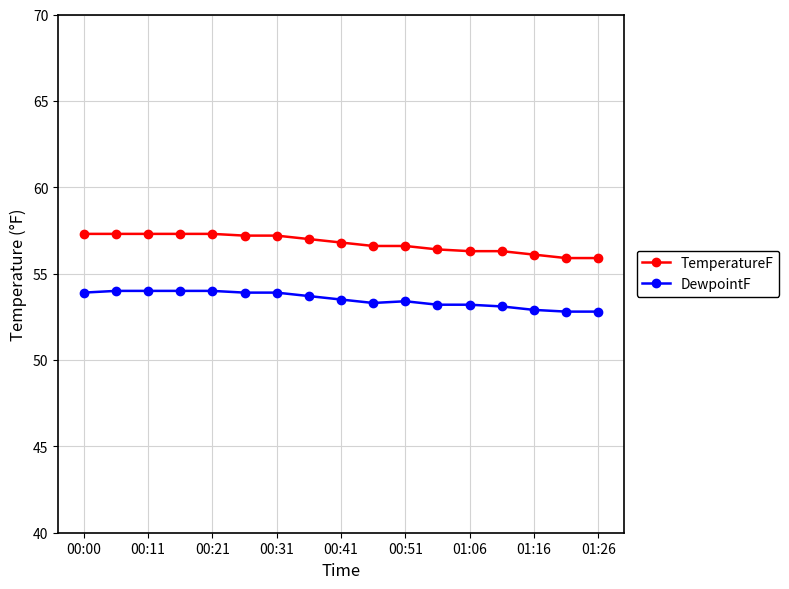

What is the difference between the maximum and minimum values in the DewpointF series?

1.2